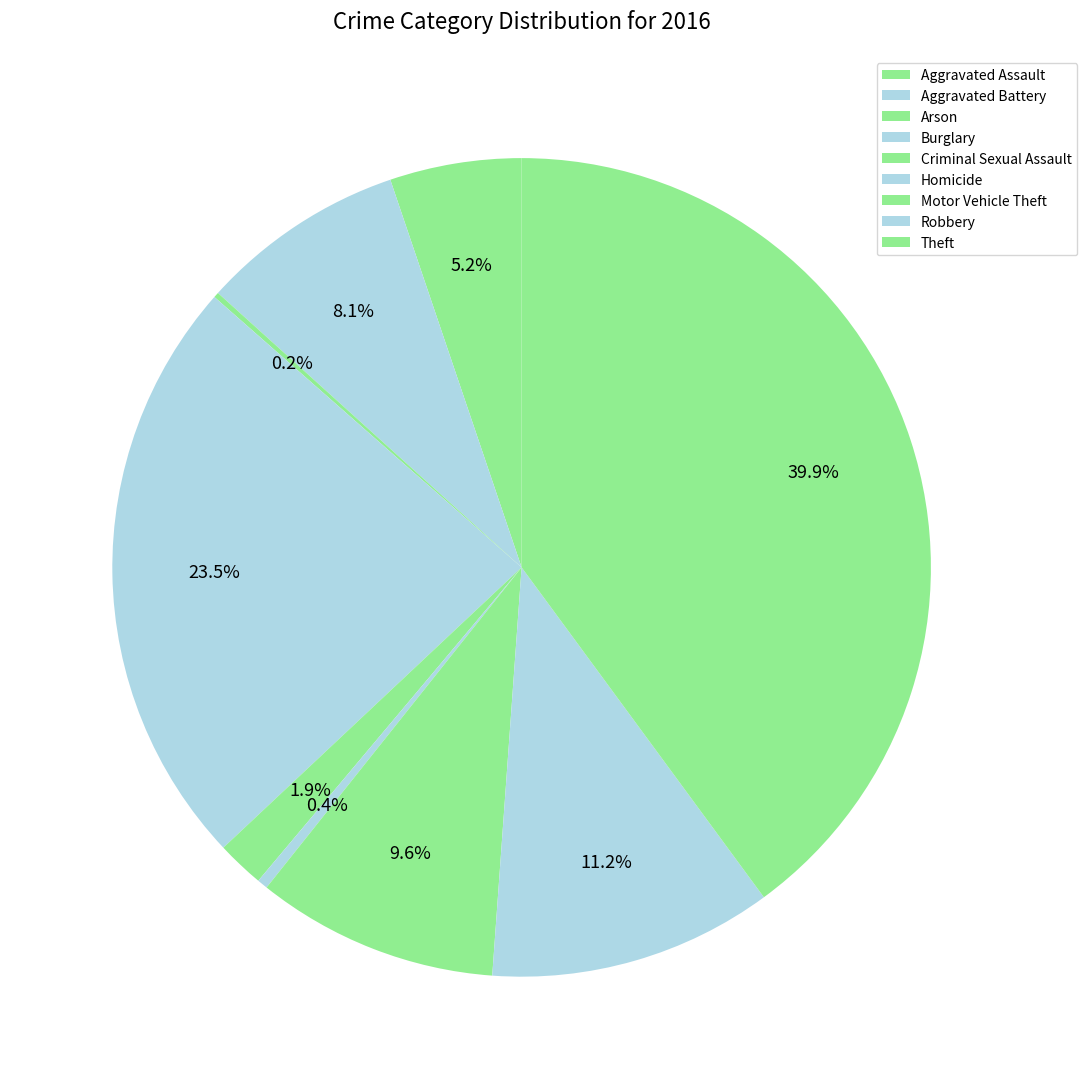

Rank the categories by value from lowest to highest.

Arson, Homicide, Criminal Sexual Assault, Aggravated Assault, Aggravated Battery, Motor Vehicle Theft, Robbery, Burglary, Theft